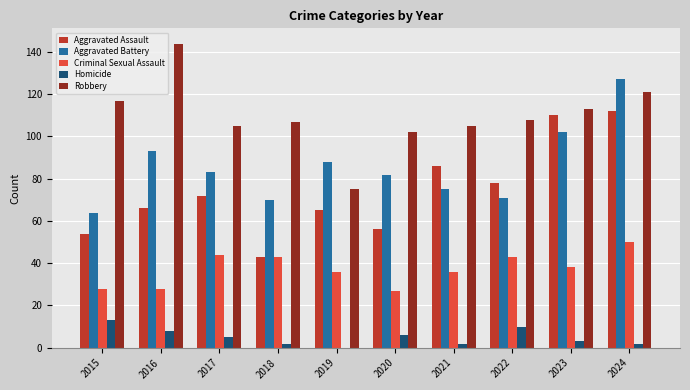

How many distinct data groups are displayed?

5